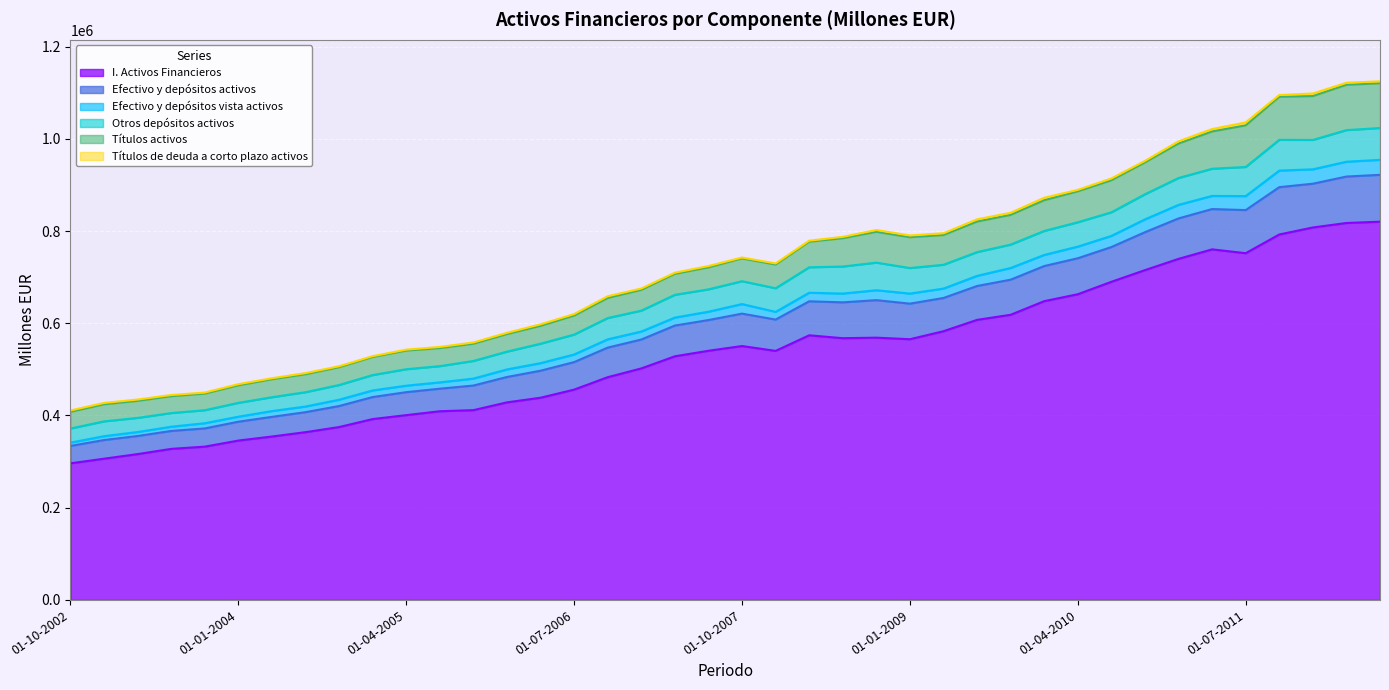

True or false: Efectivo y depósitos vista activos and I. Activos Financieros cross at least once.

False